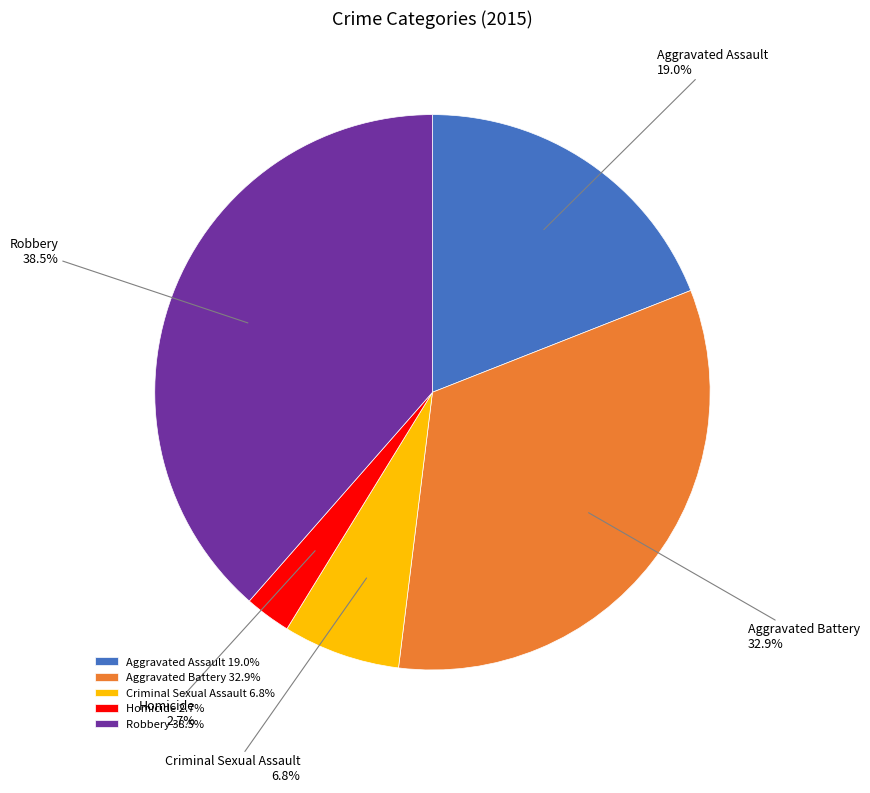

What is the smallest slice in the pie chart?

Homicide